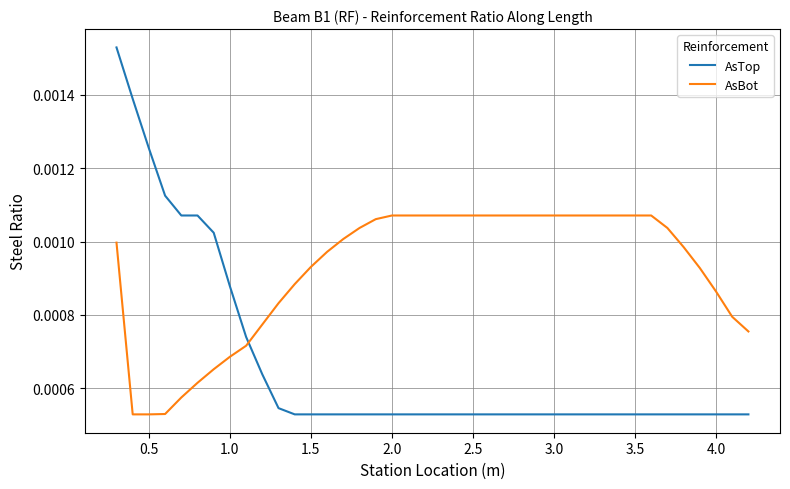

Which series has the largest total across all categories?

AsBot